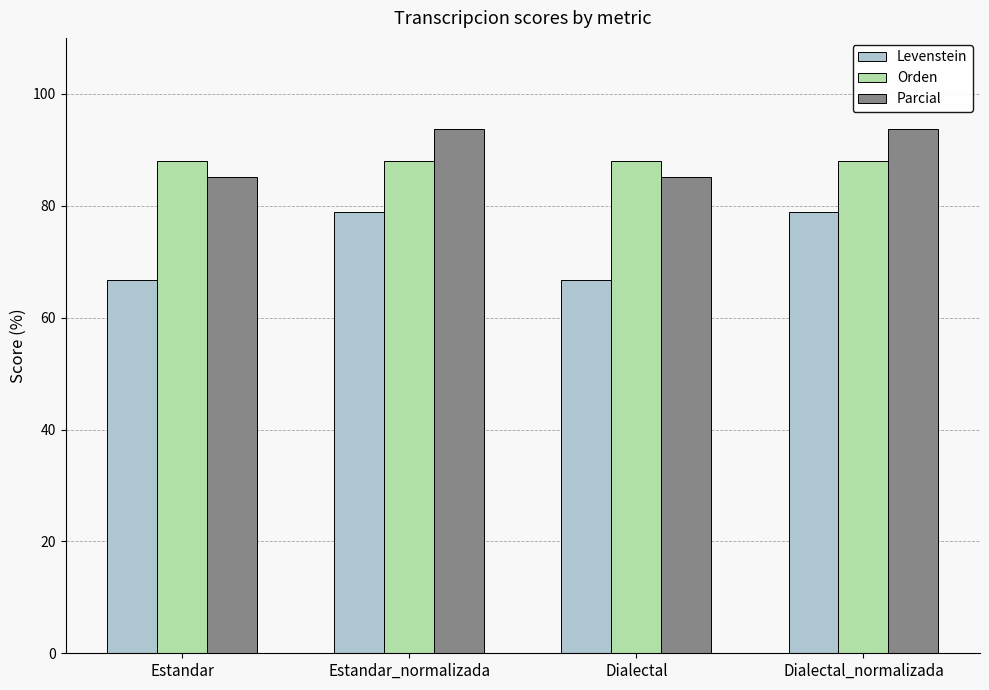

The Orden series shows 88.0 at Dialectal. True or false?

True